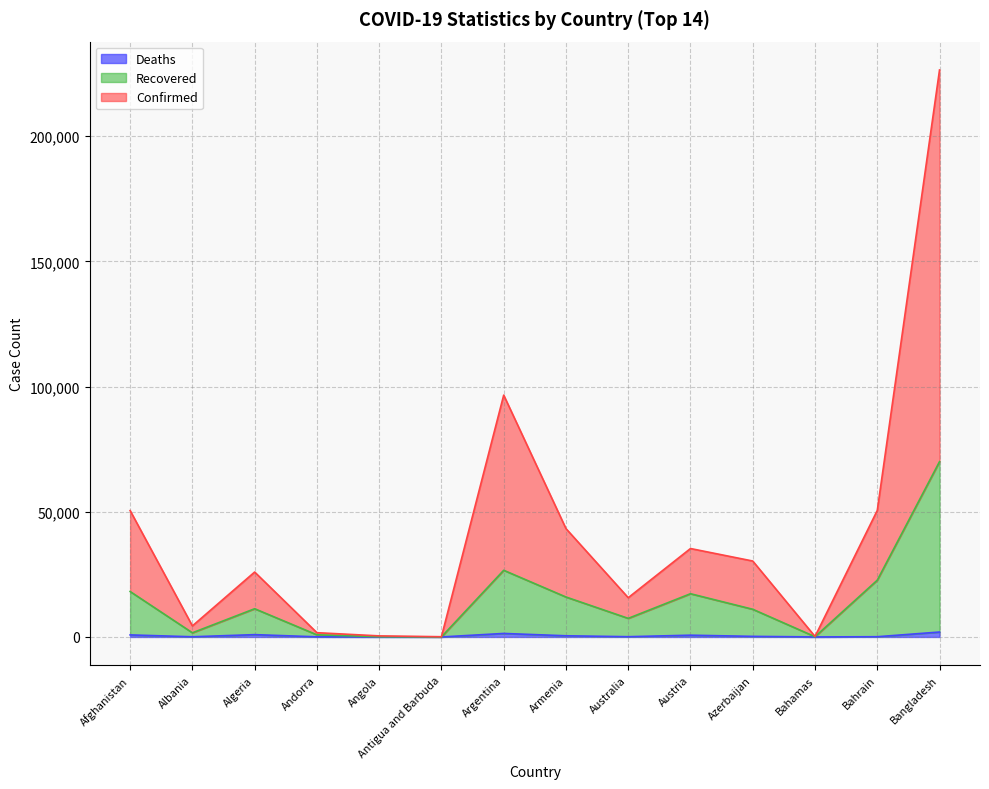

What is the difference between the Confirmed values at Bahrain and Azerbaijan?

20193